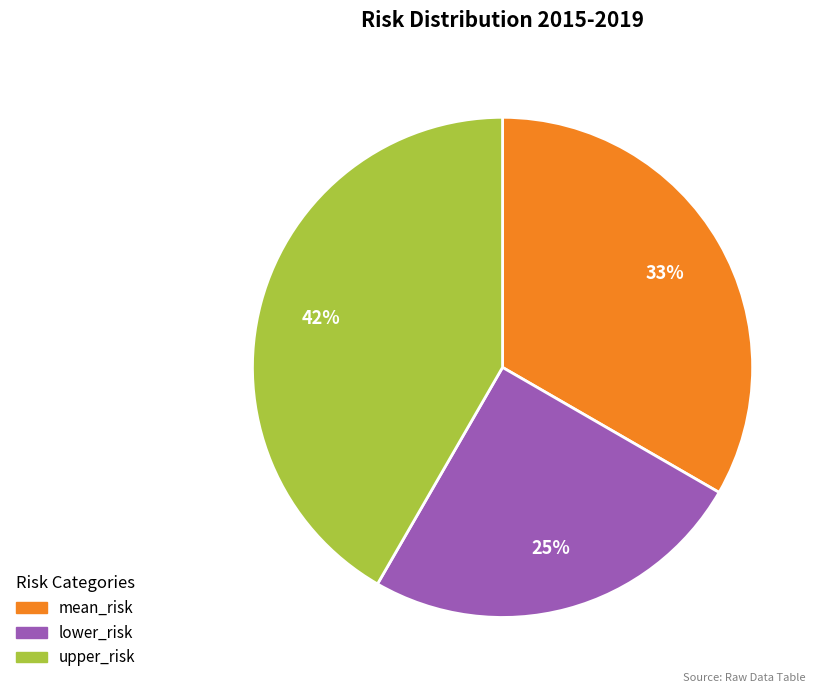

Does any single category account for the majority?

No